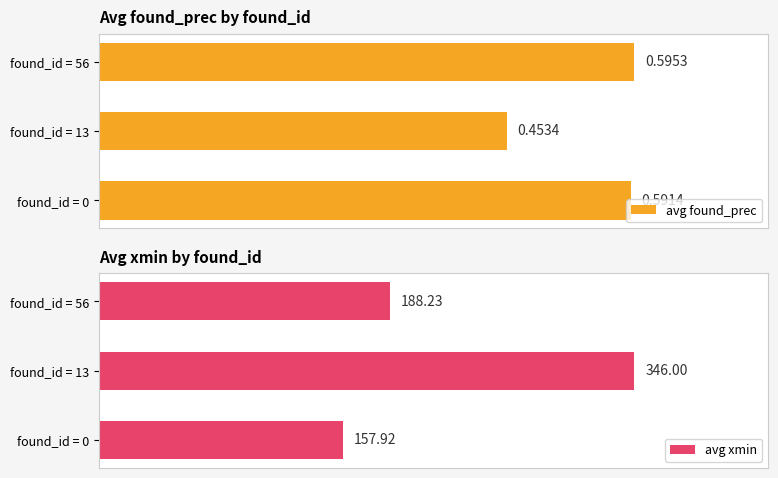

What are all the series names shown in the legend?

avg found_prec, avg xmin